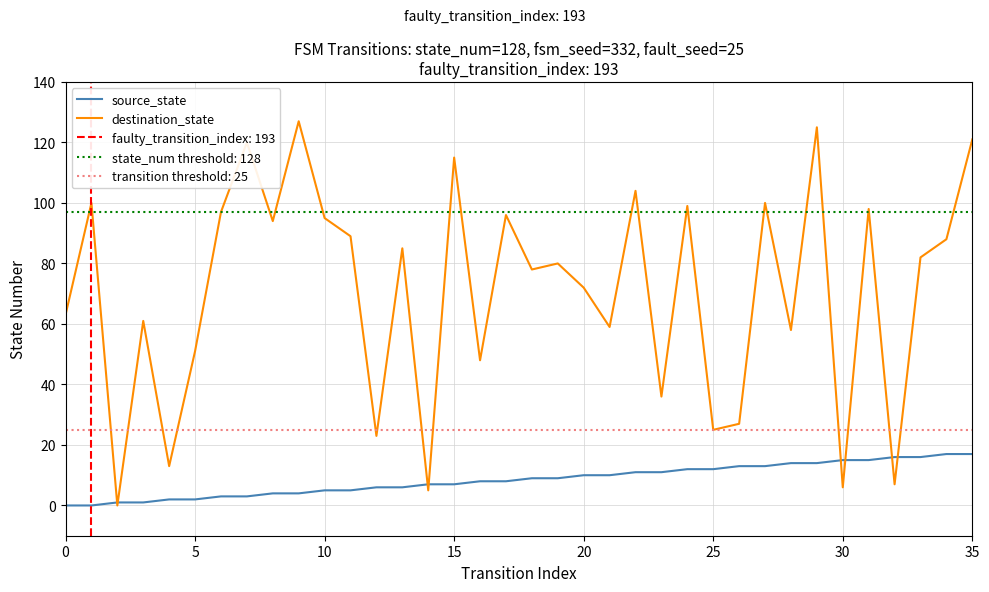

How many intersections are there between source_state and destination_state?

8